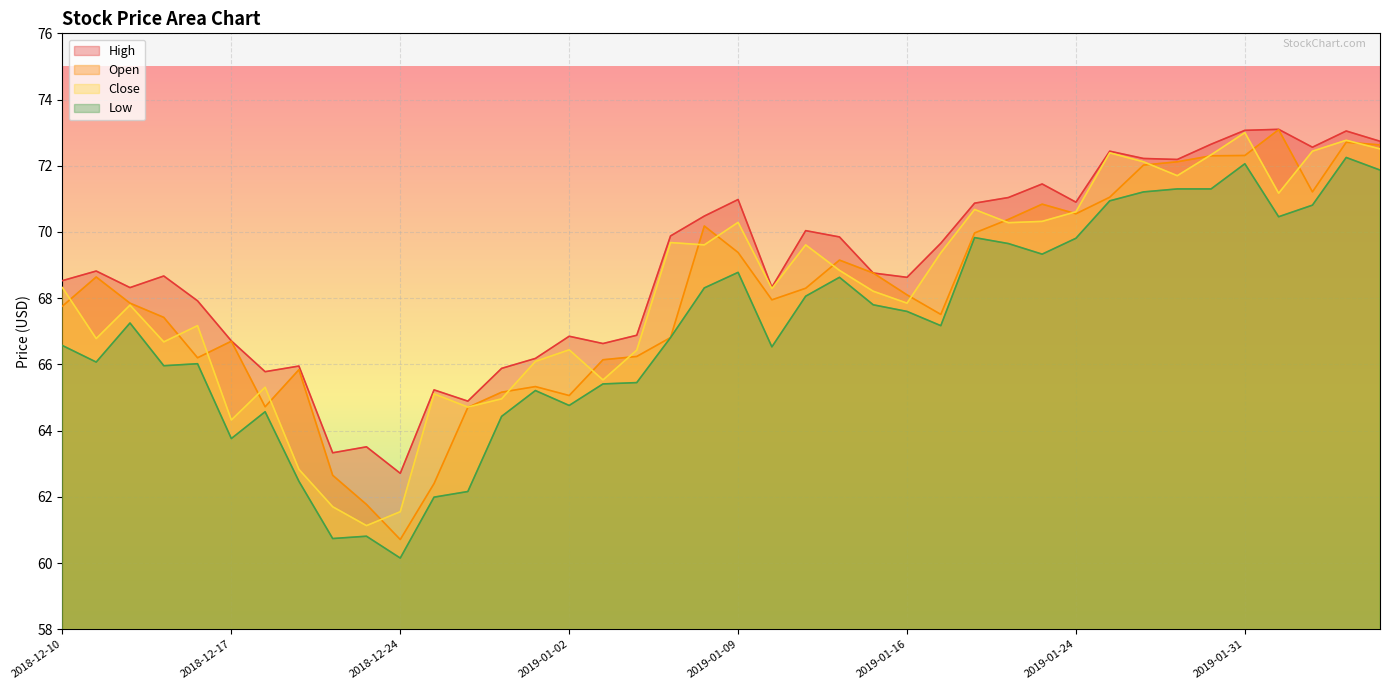

Does the chart display data point markers on the line(s)?

No